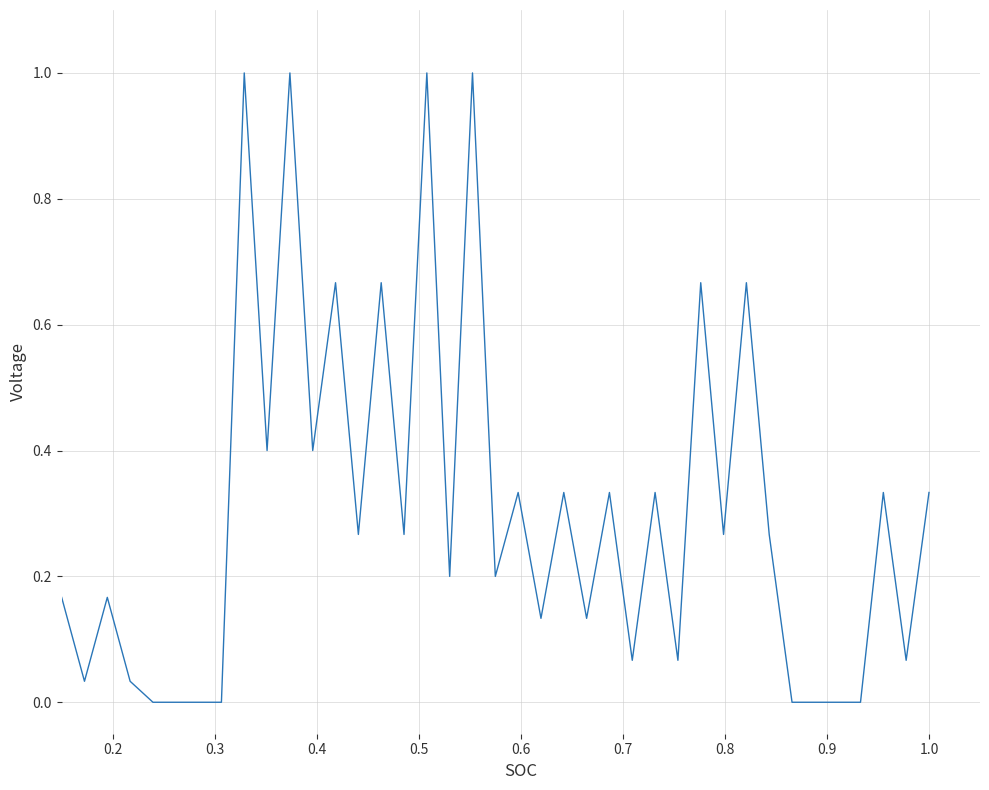

Count the number of categories in the chart.

39